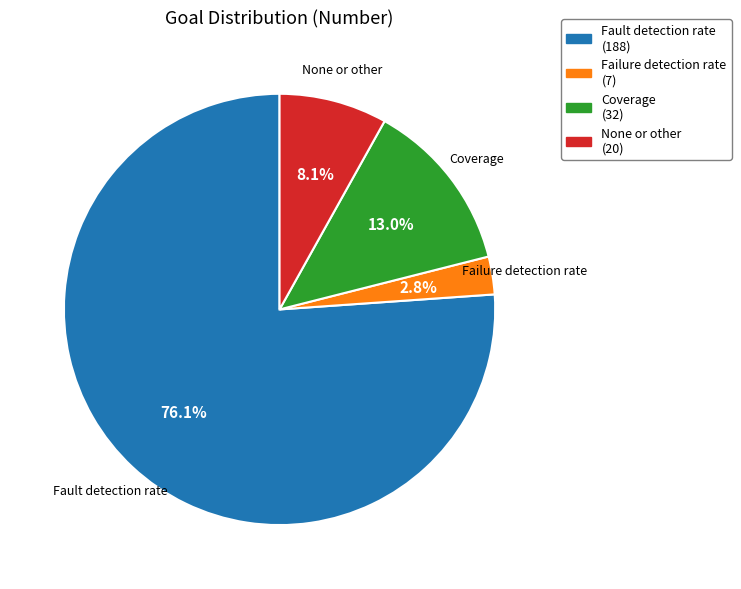

True or false: Coverage accounts for 25% of the total.

False